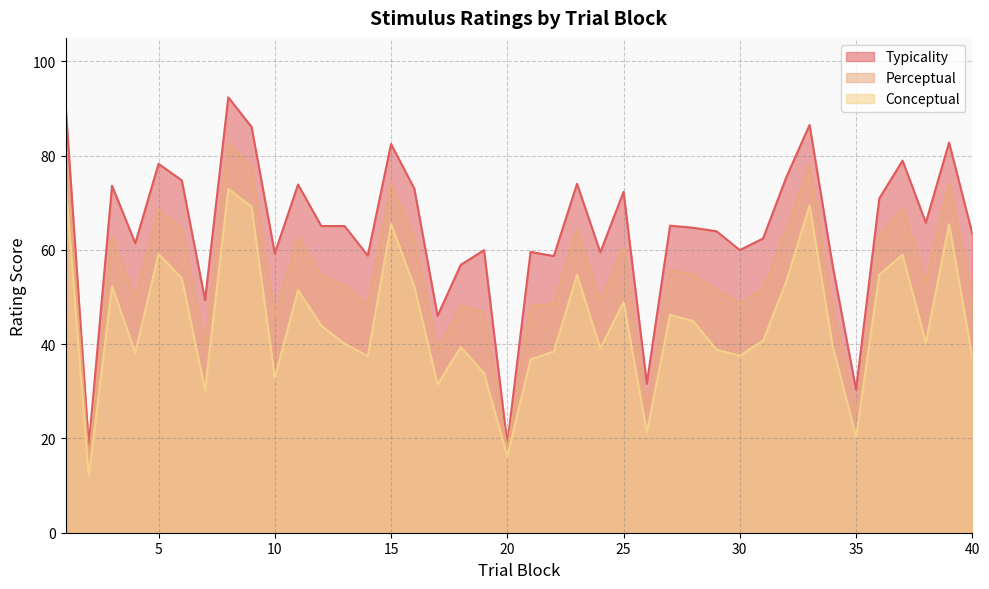

Rank the series by their average value, from highest to lowest.

Typicality, Perceptual, Conceptual